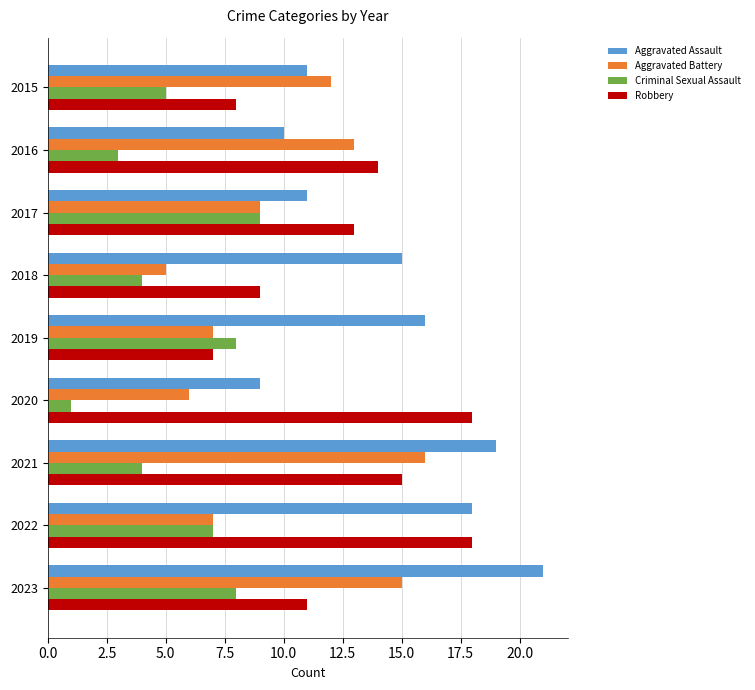

Which category has the highest value in the Criminal Sexual Assault series?

2017